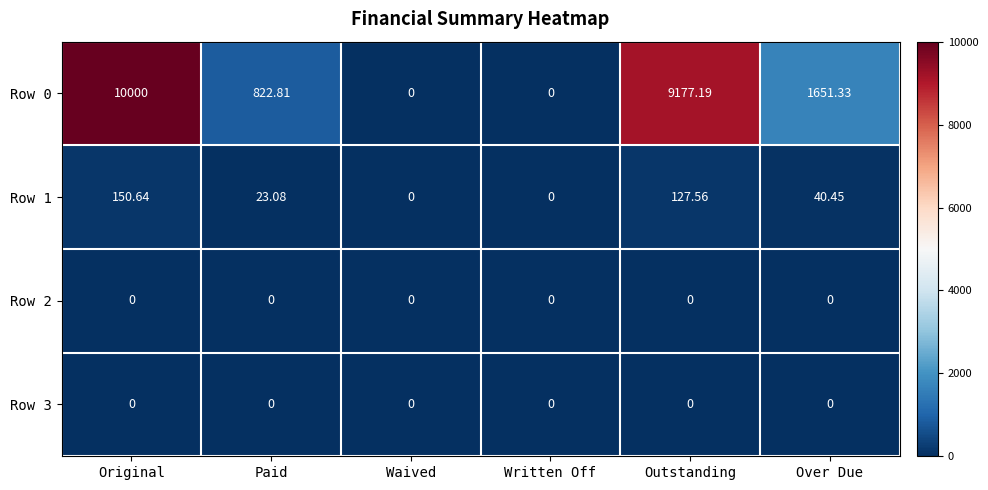

Count the number of categories in the chart.

6